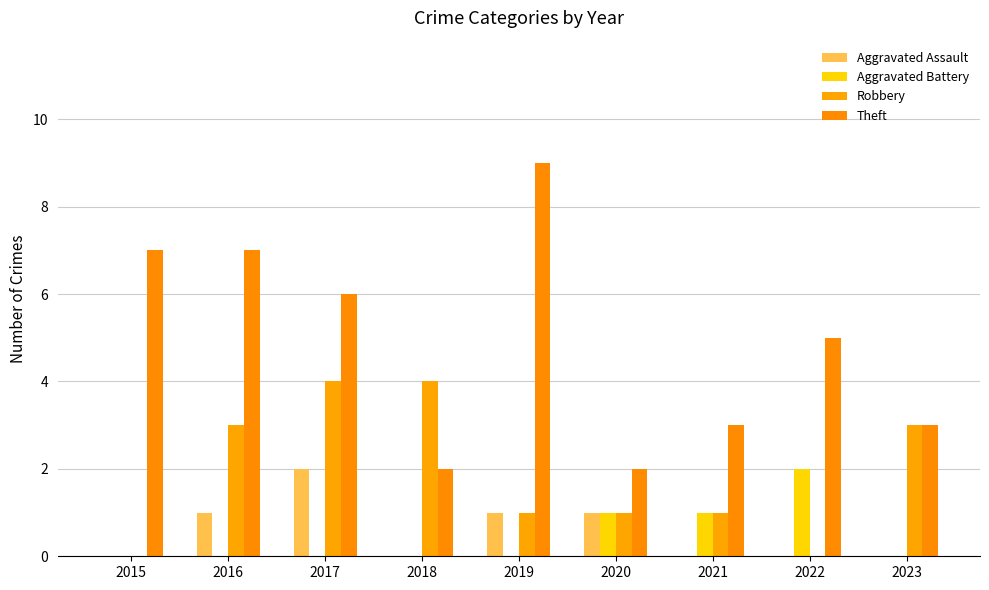

Which series has the largest range (max minus min)?

Theft